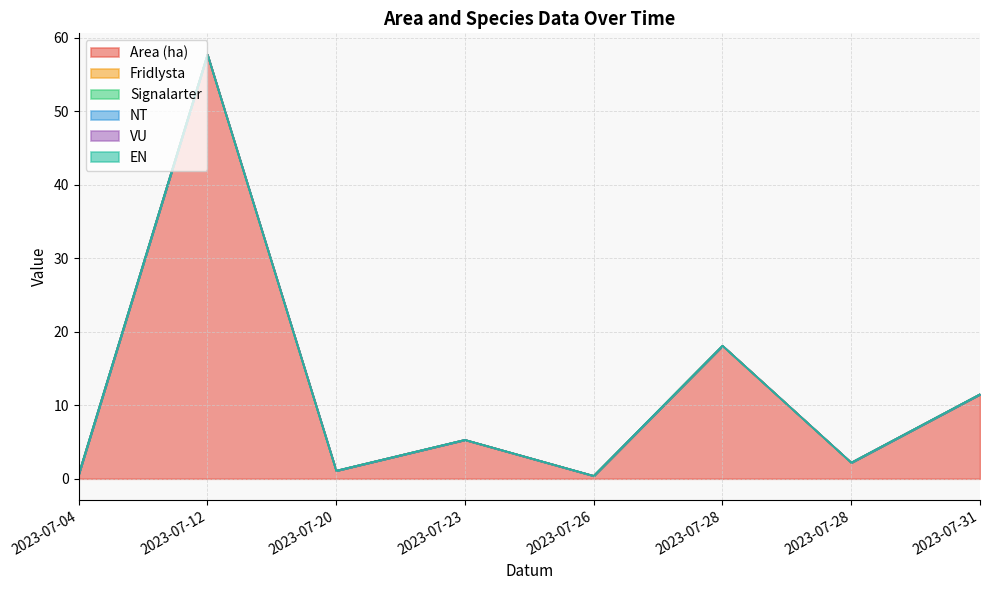

True or false: Area (ha) has a value of 1.4 at 2023-07-20.

False